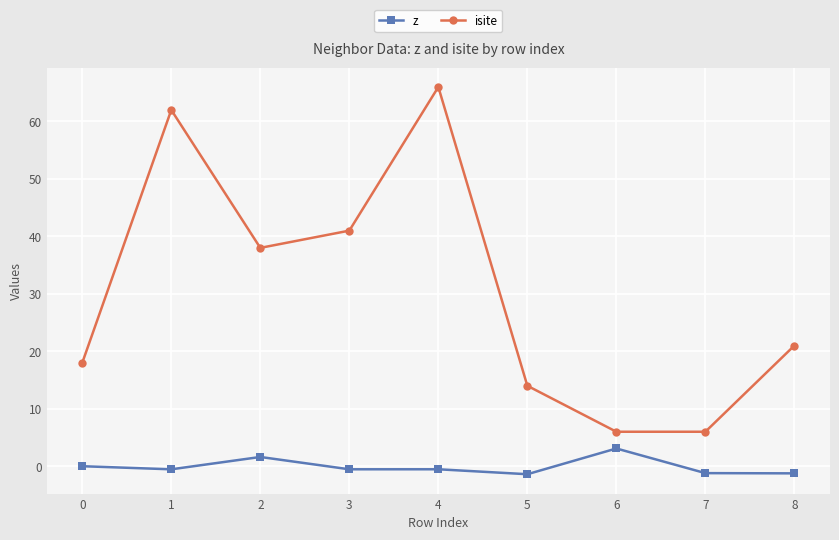

Is this an area chart (filled region under the line)?

No